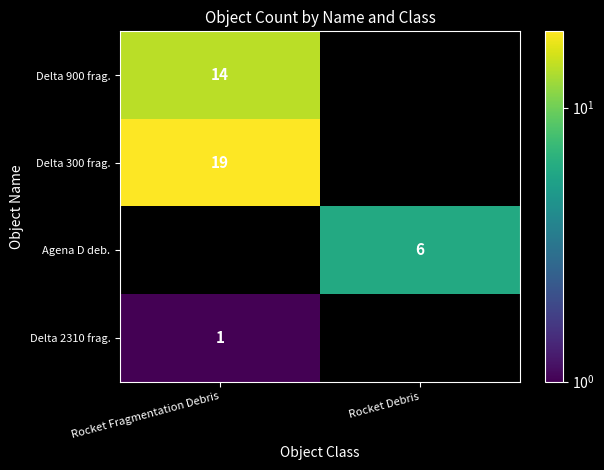

The value of Delta 300 frag. at Rocket Fragmentation Debris is 10. True or false?

False